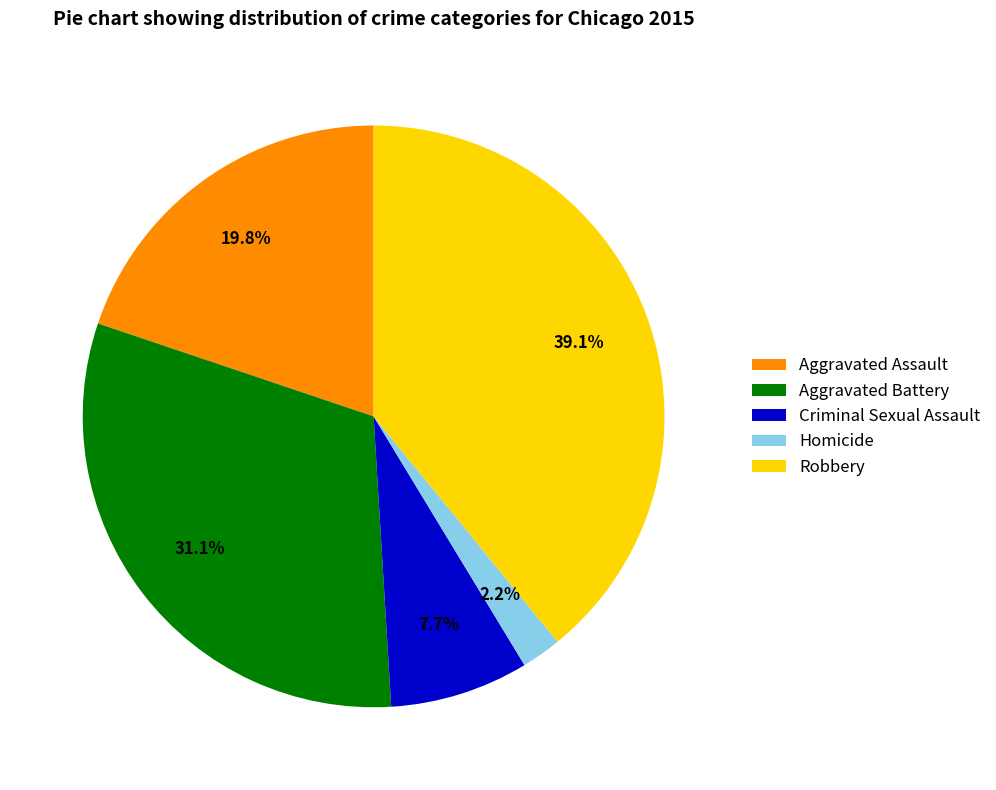

To the nearest percent, what portion does Aggravated Battery represent?

31%